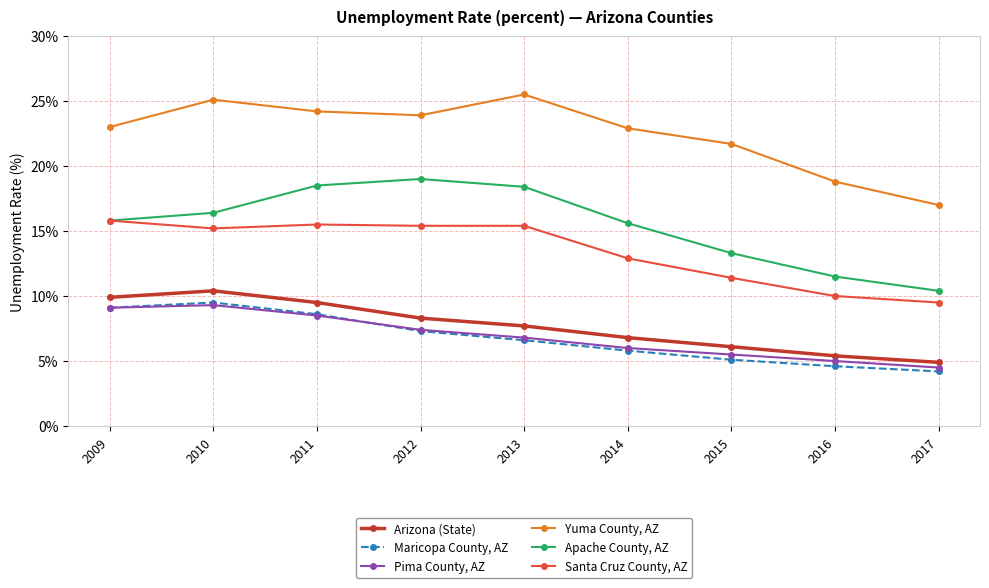

Is it true that Maricopa County, AZ equals 4.2 at 2017?

True